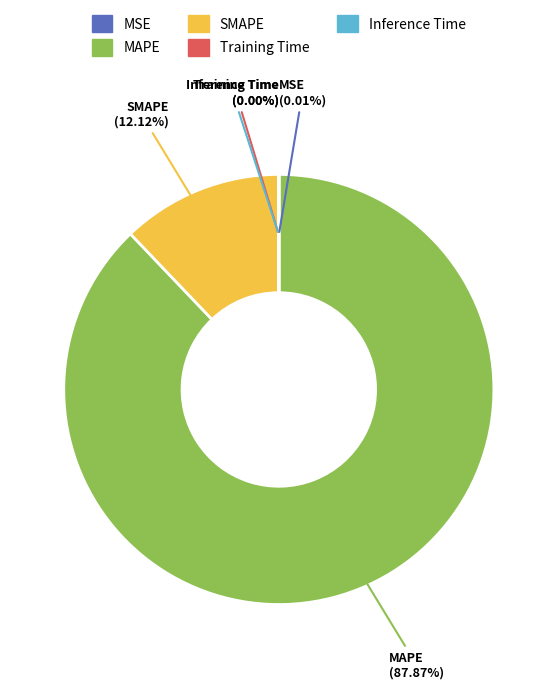

What is the largest slice in the pie chart?

MAPE